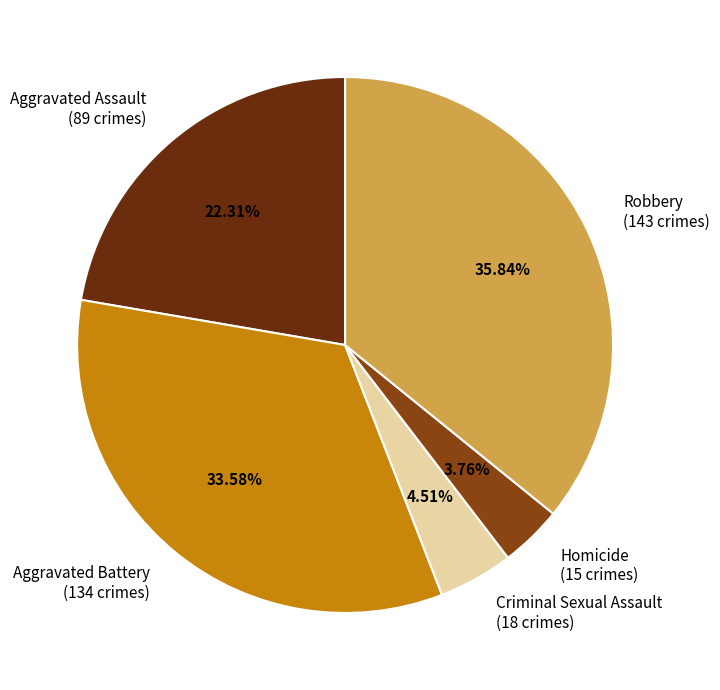

To the nearest percent, what is the average slice percentage?

20%